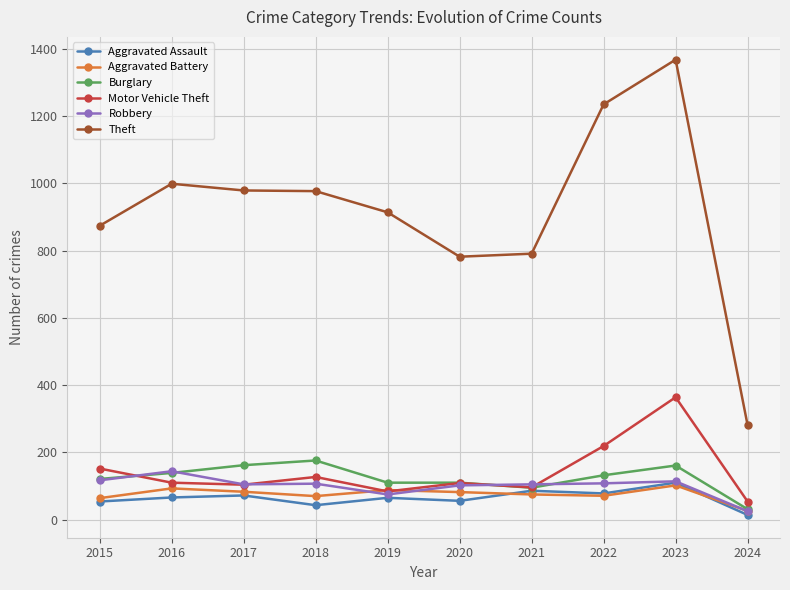

What is the maximum value shown in the chart?

1368